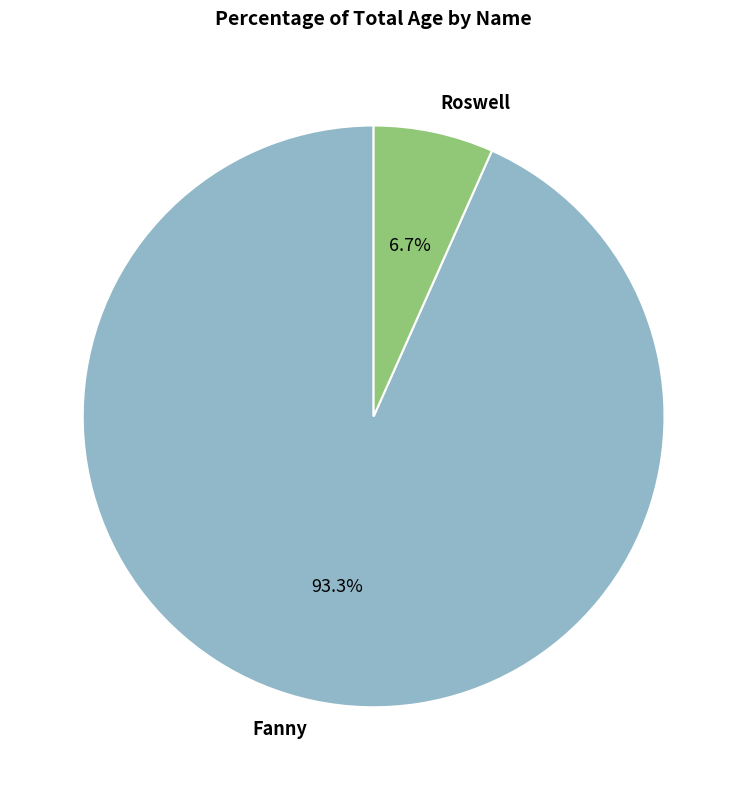

What percentage do Fanny and Roswell together represent?

100.0%